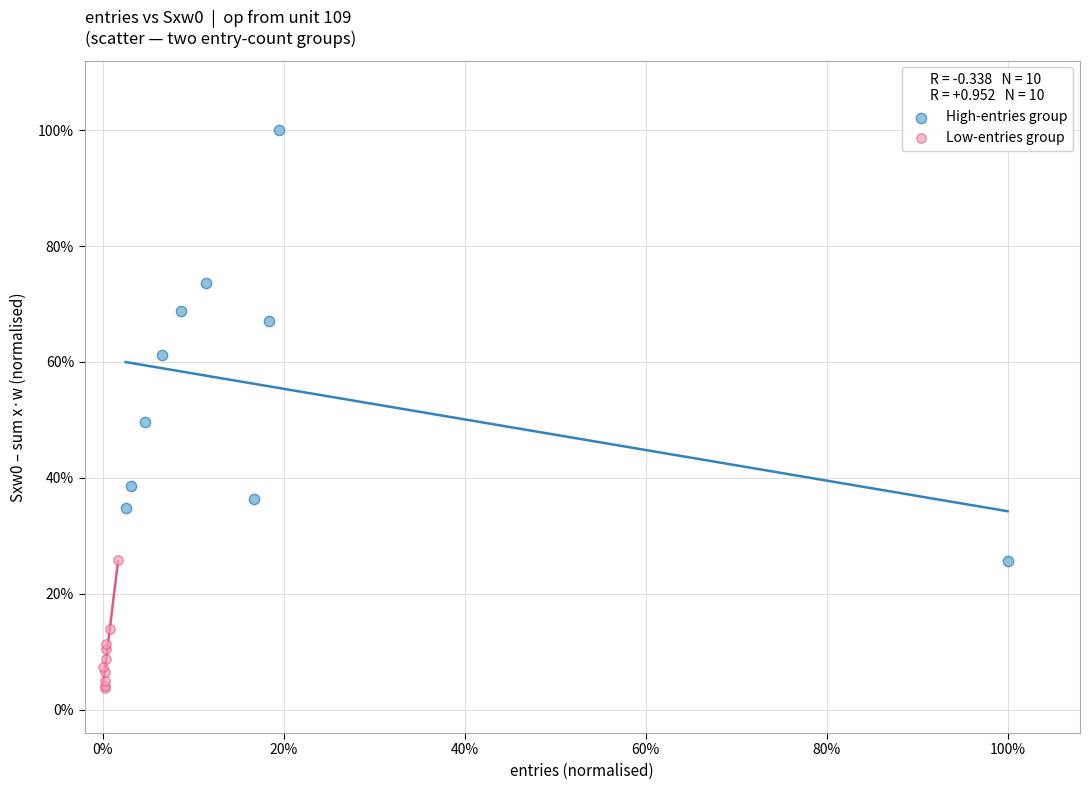

What are all the series names shown in the legend?

High-entries group, Low-entries group